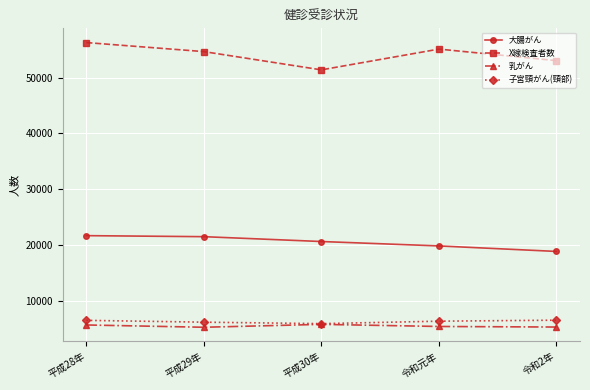

Is it true that X線検査者数 equals 56265 at 平成28年?

True